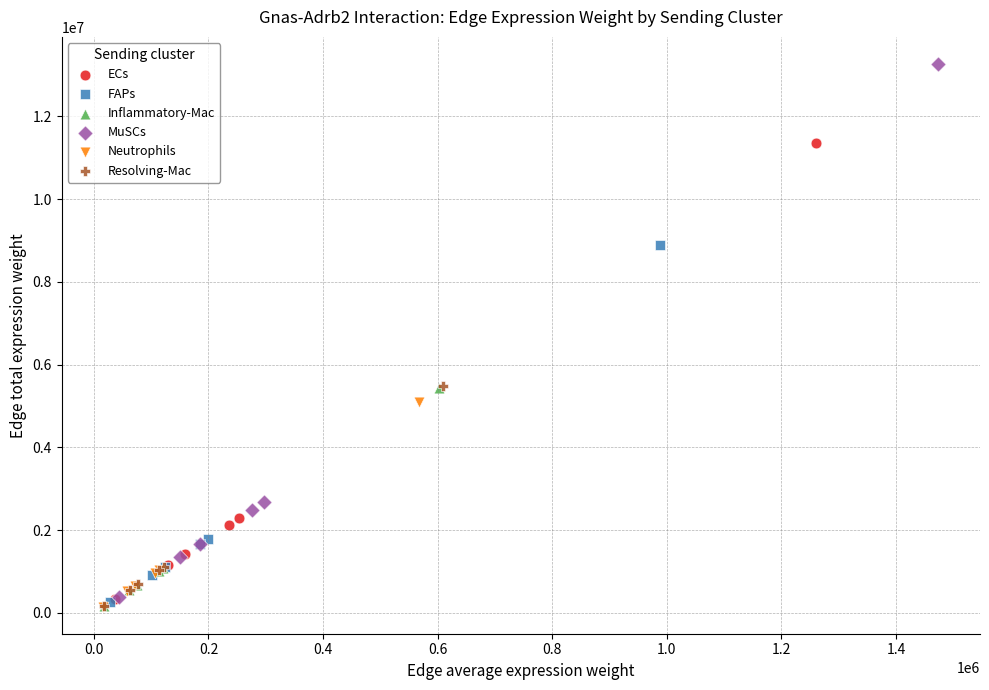

Which series reaches the maximum Y coordinate?

MuSCs